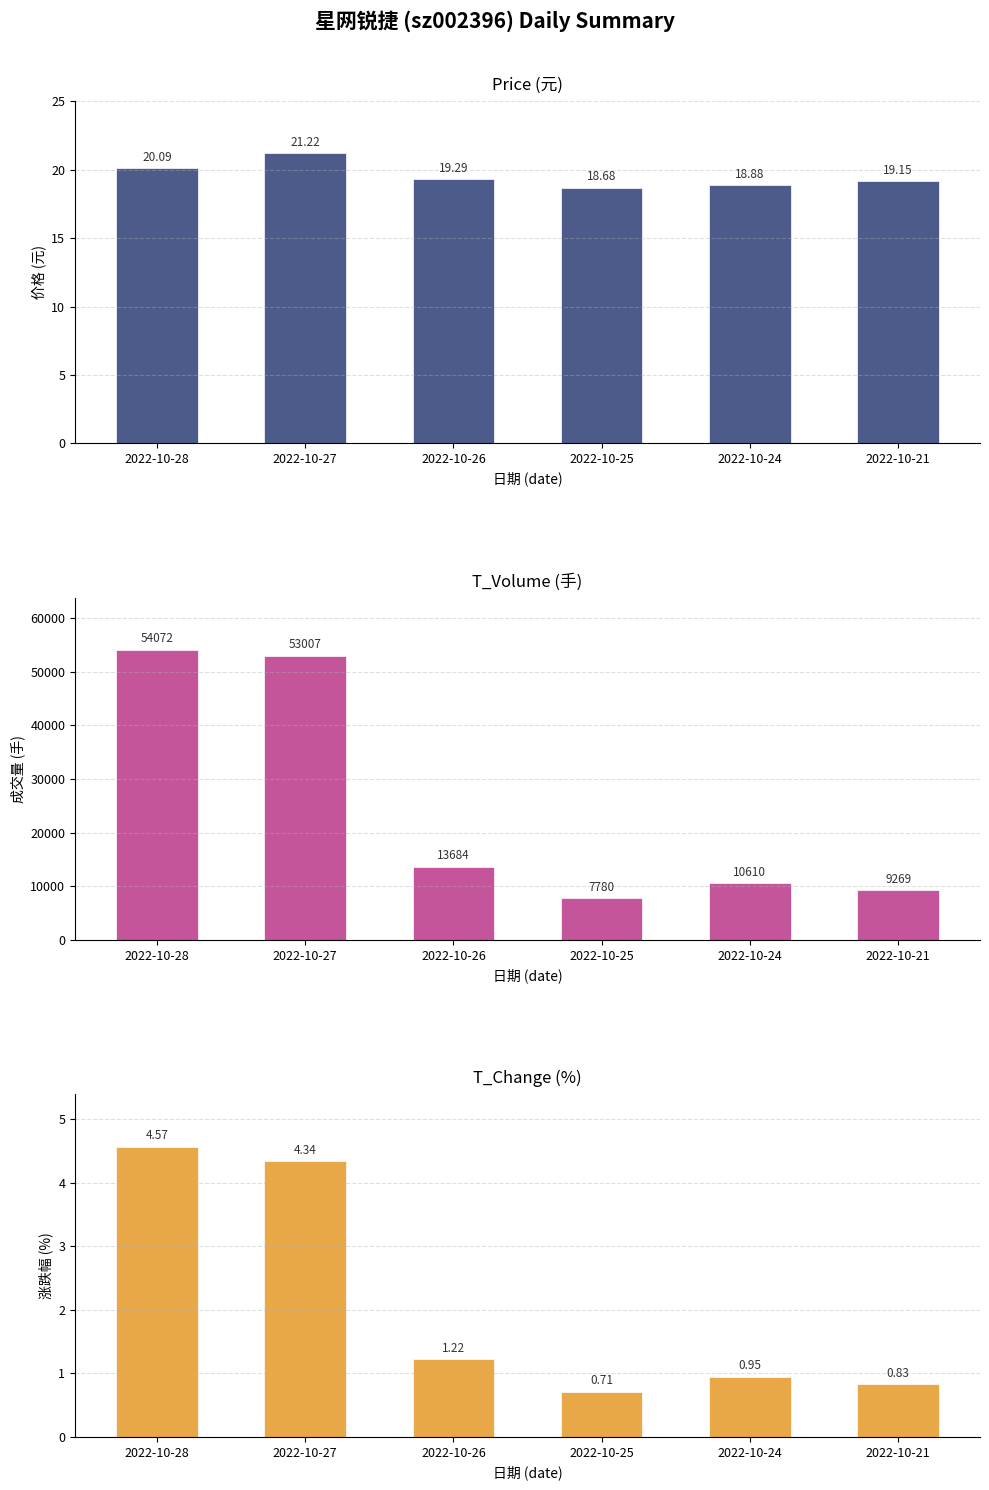

How many data points in t_change are above 1?

3